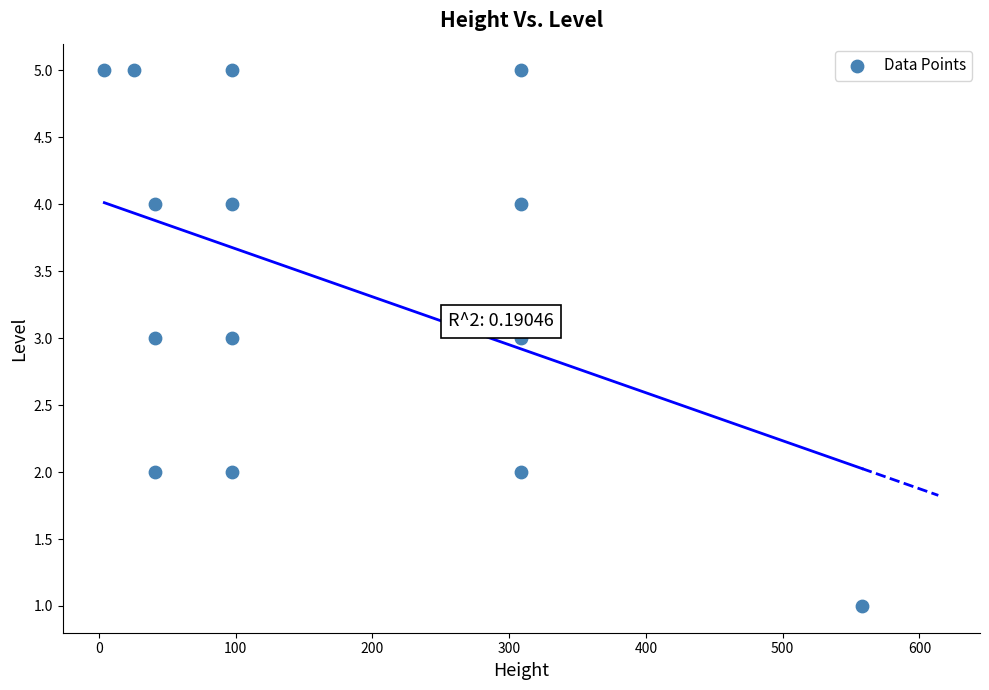

What is the range of Y values (max minus min)?

4